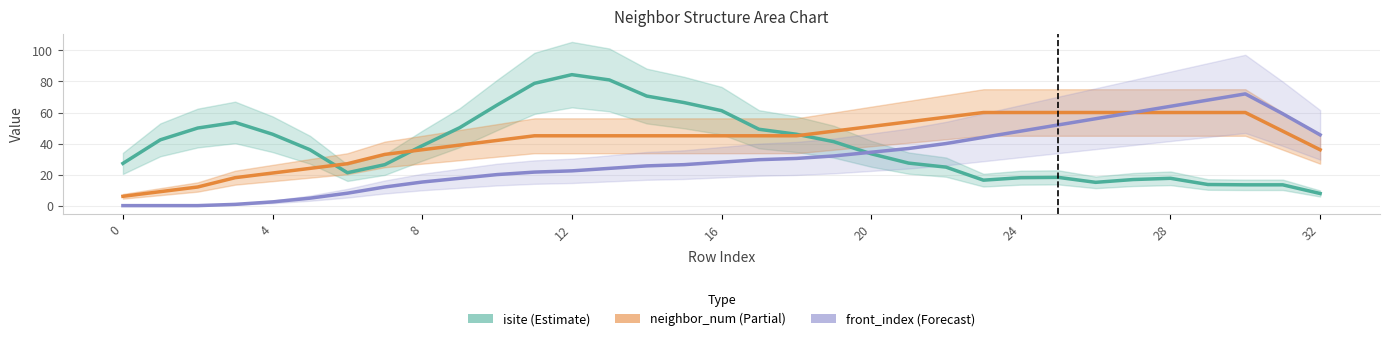

What is the total value across all series at 30?

145.4